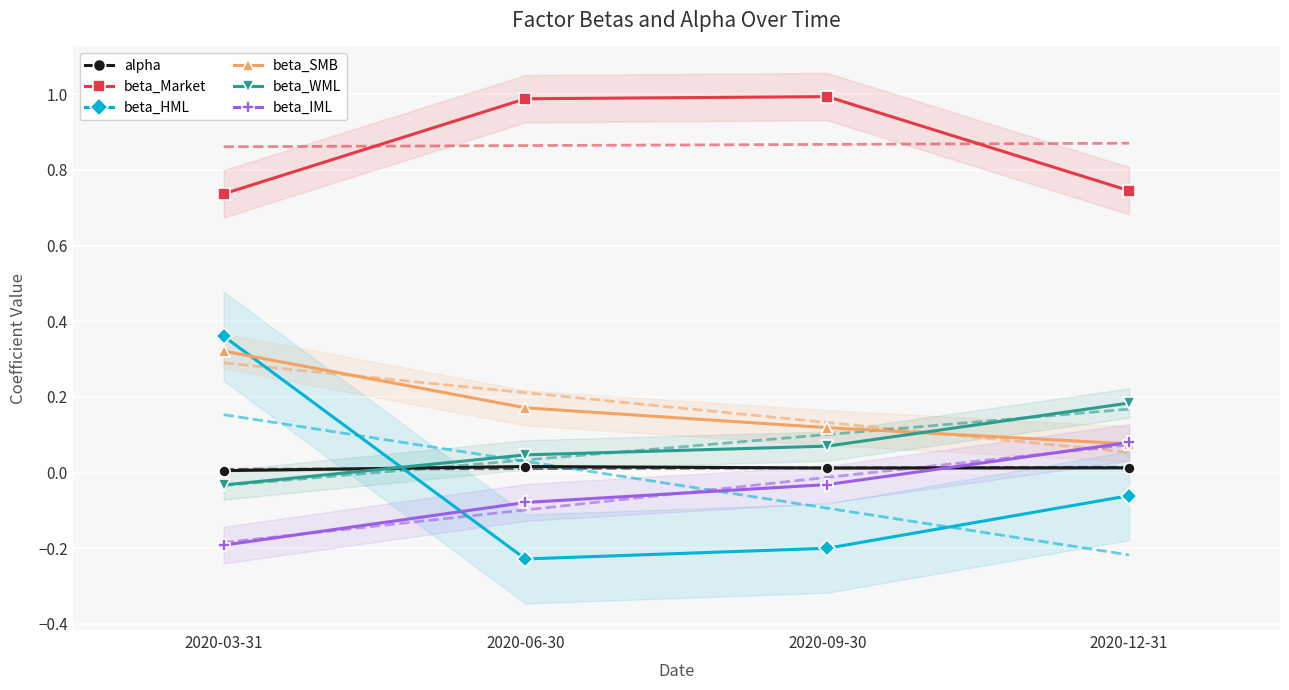

What is the difference between the maximum and minimum values in the beta_IML series?

0.3